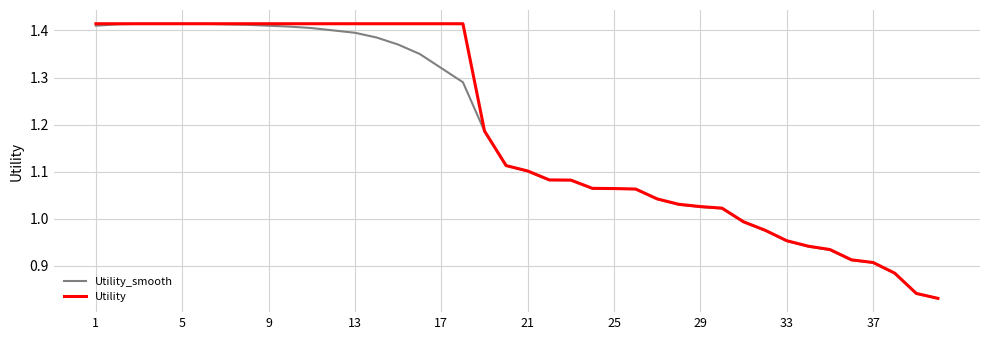

Is the value of Utility_smooth at 37 greater than the value of Utility at 1?

No